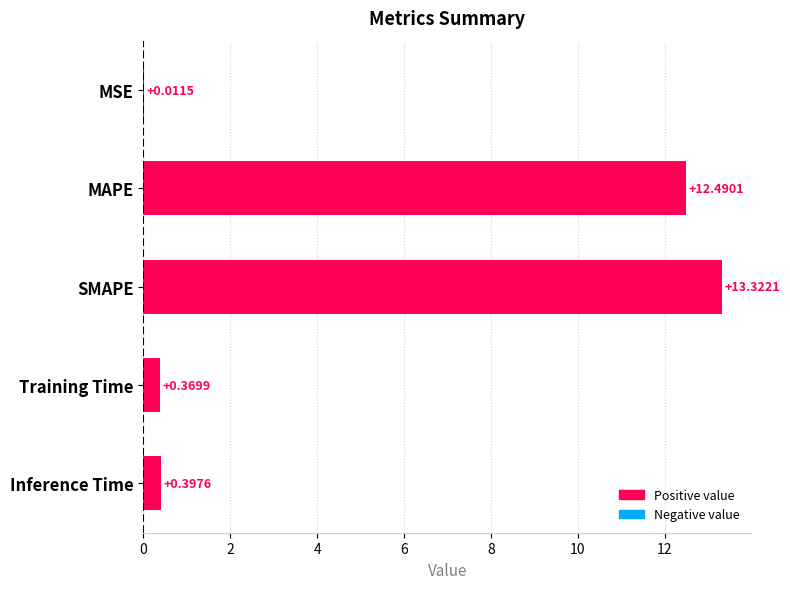

What is the change in value from MSE to Inference Time?

+0.4